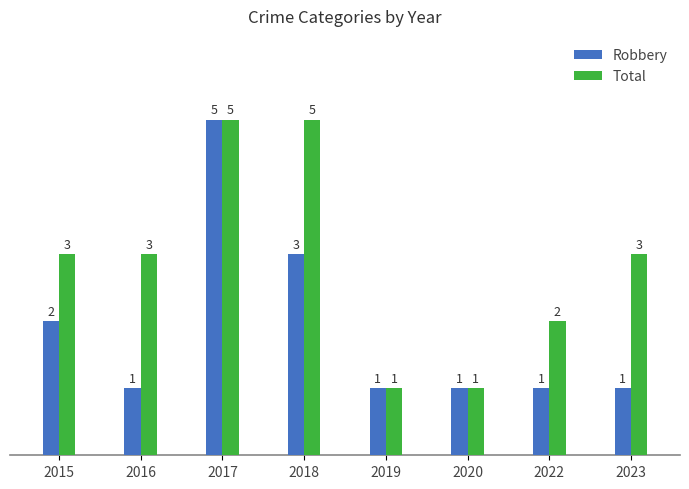

What are all the series names shown in the legend?

Robbery, Total